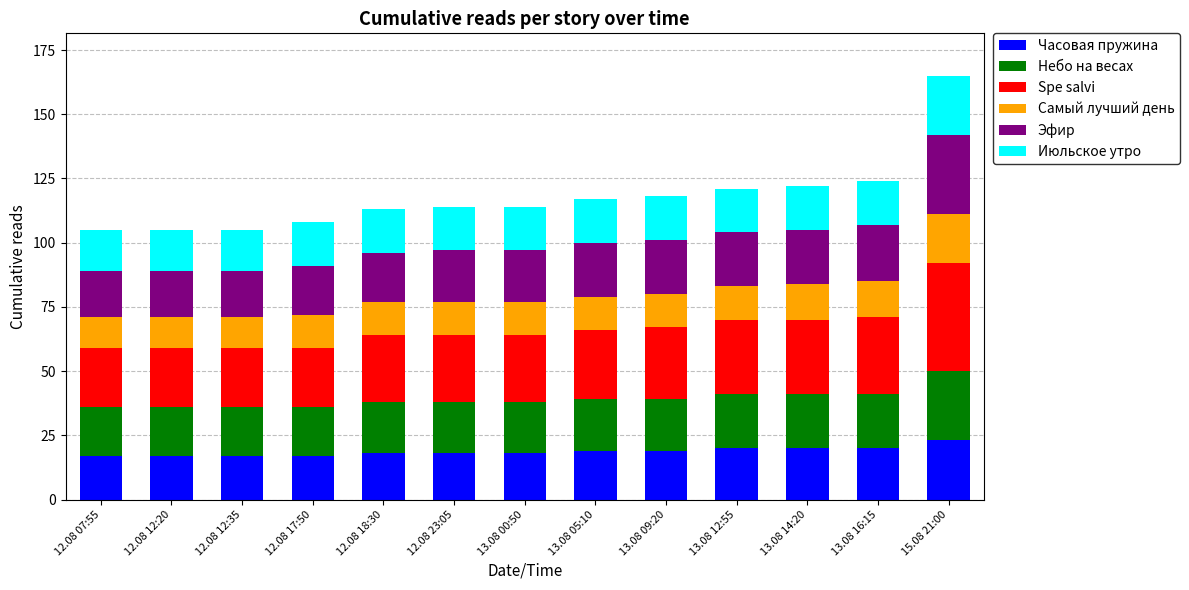

At which category is the sum across all series the highest?

15.08 21:00